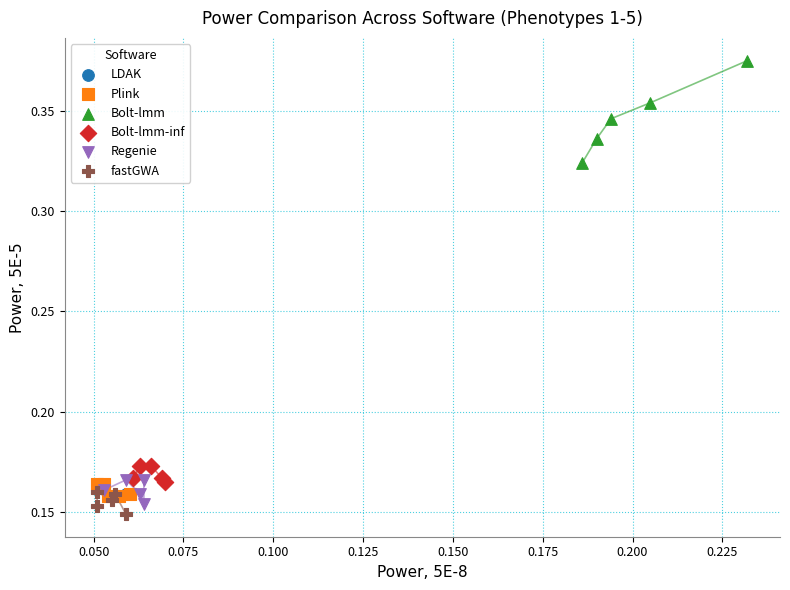

Which series reaches the maximum Y coordinate?

Bolt-lmm